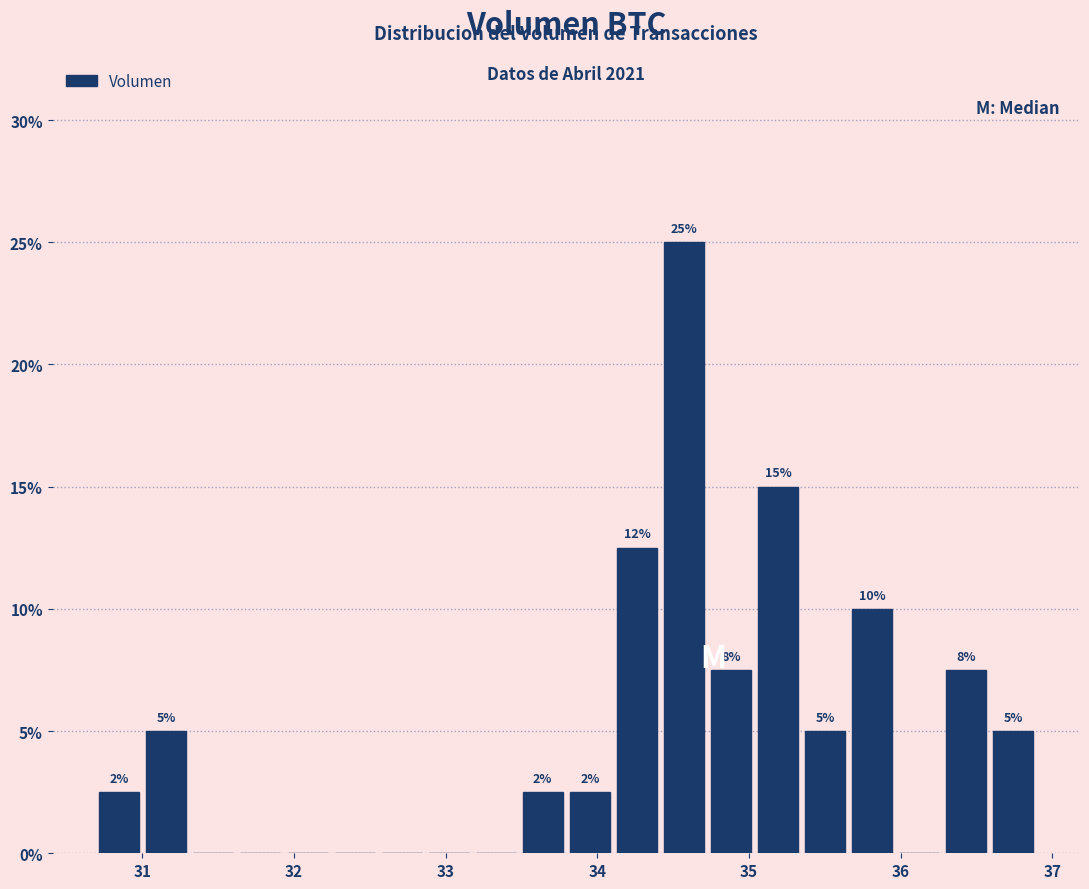

Read against the x-axis, roughly where is the centre of the tallest bar?

34.6